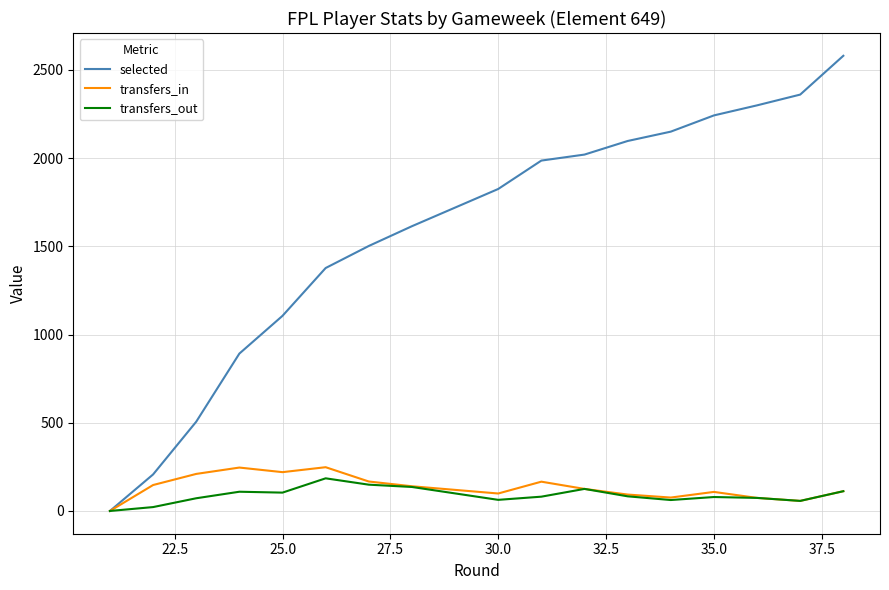

The value of transfers_in at 32.5 is 91. True or false?

False